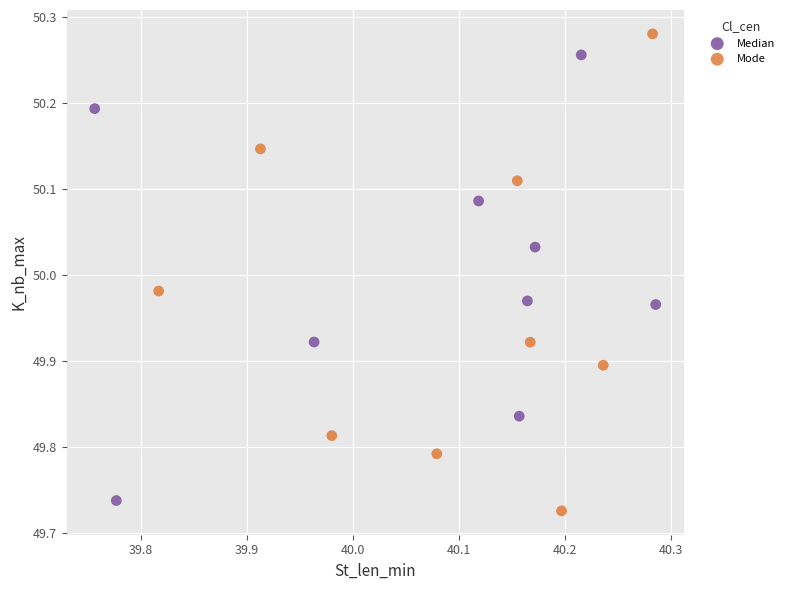

What are all the series names shown in the legend?

Median, Mode